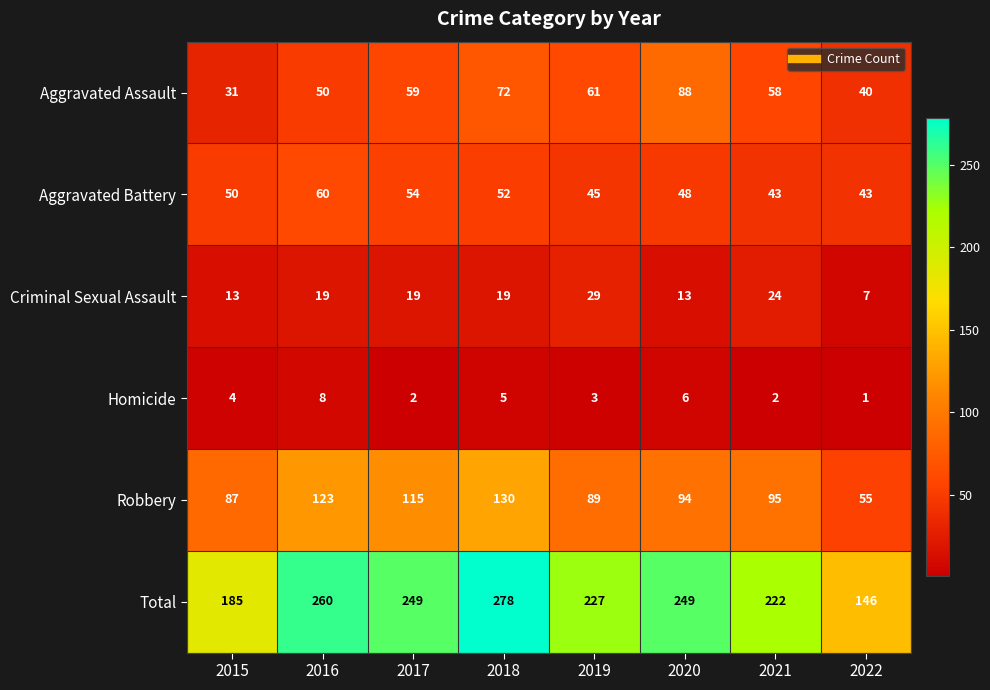

What is the average value of the Criminal Sexual Assault series?

18